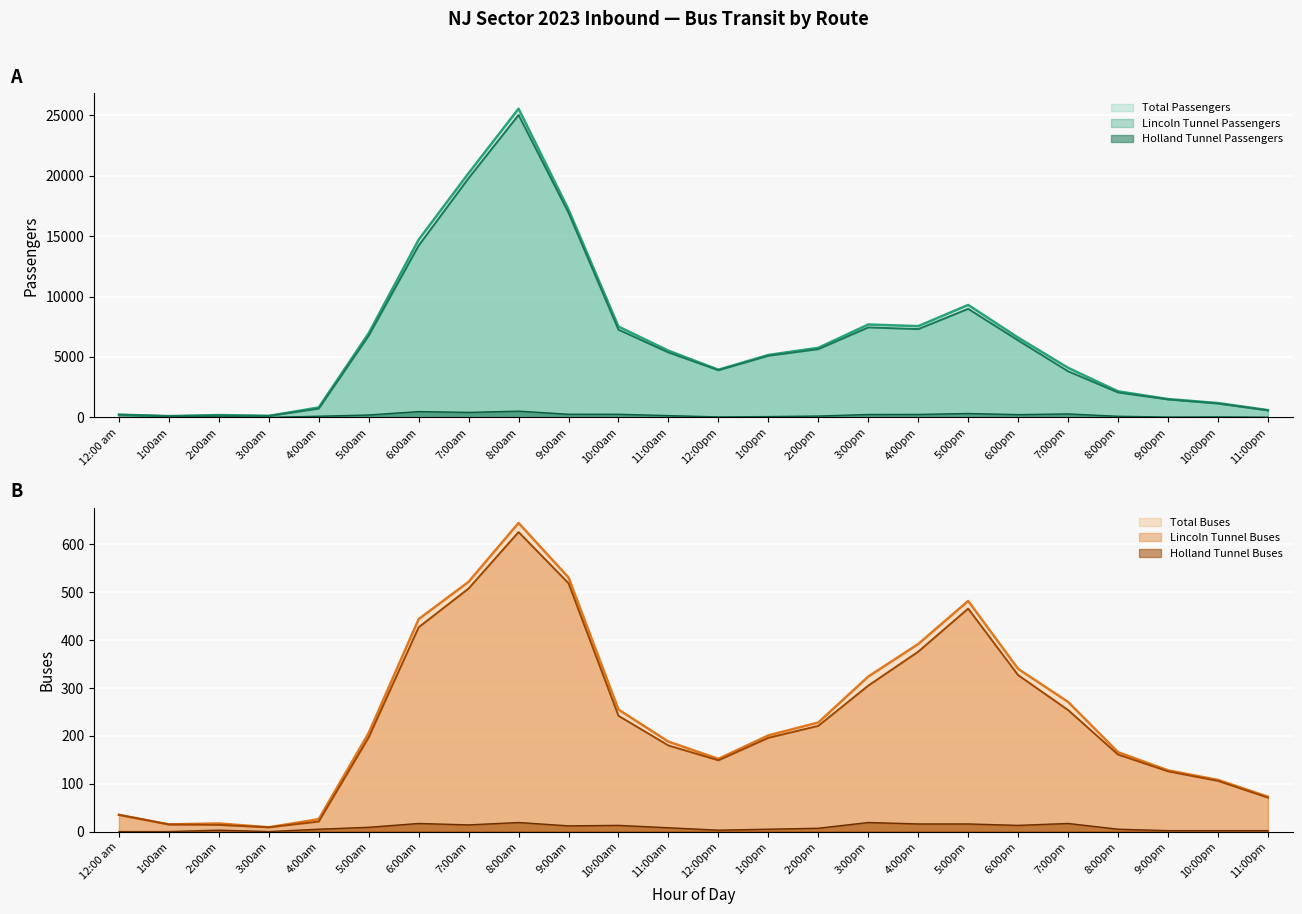

What is the sum of all Holland Tunnel Buses values?

207